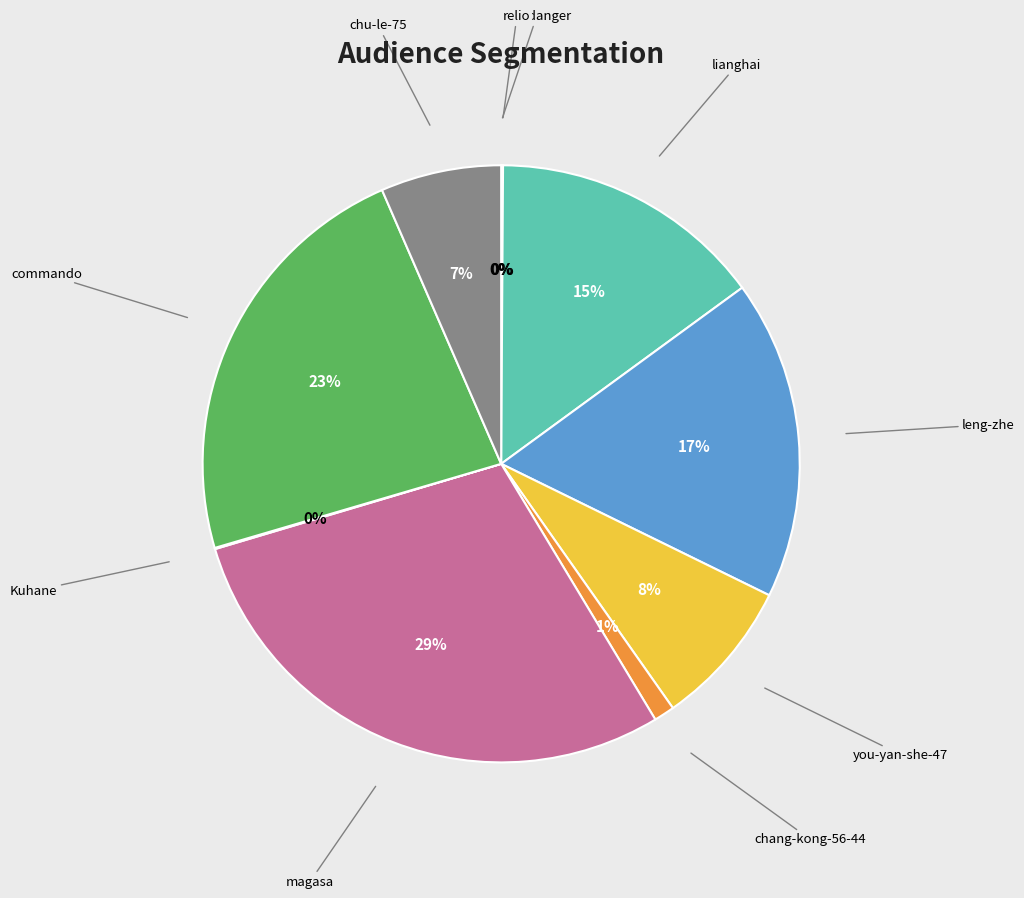

Does any single category account for the majority?

No